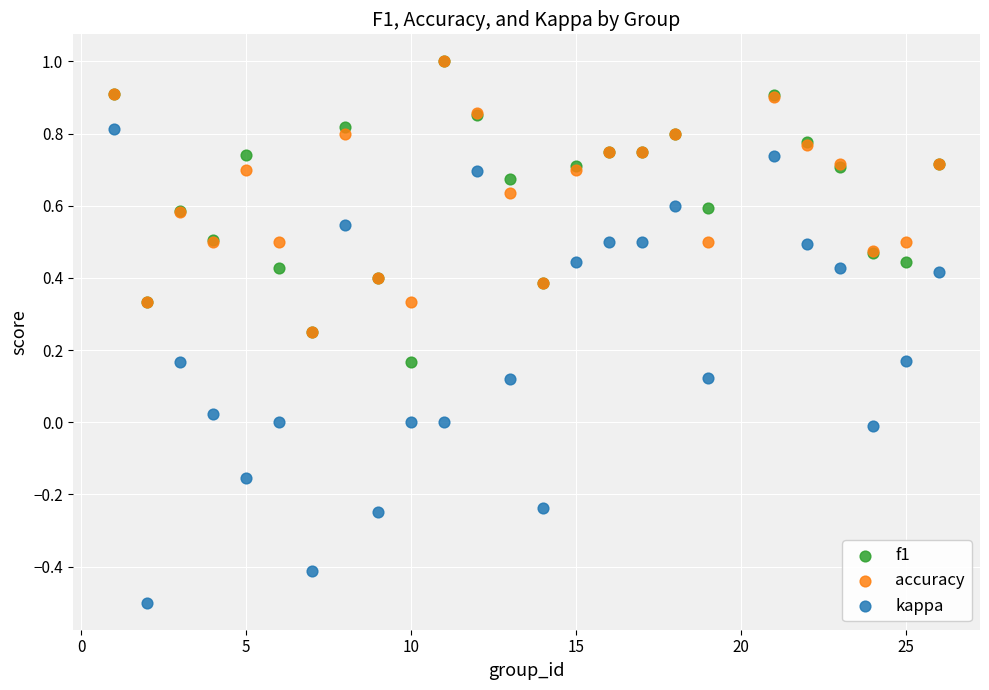

What are all the series names shown in the legend?

f1, accuracy, kappa